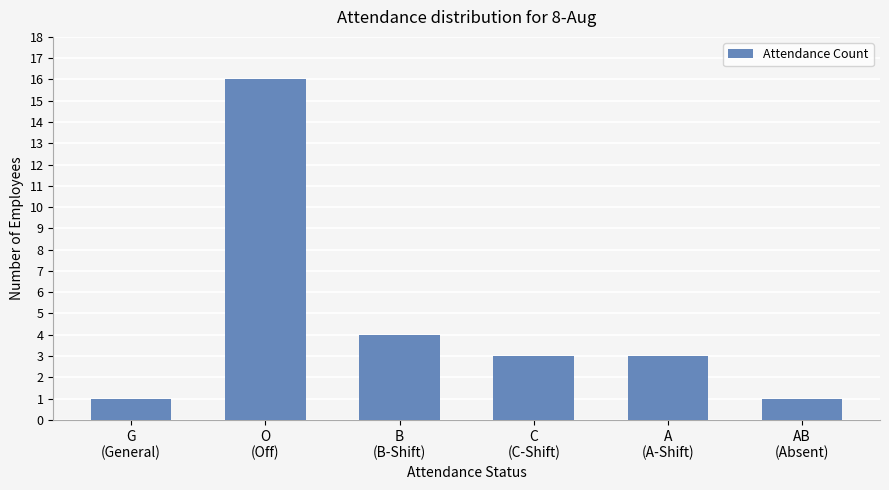

What is the greatest value displayed?

16